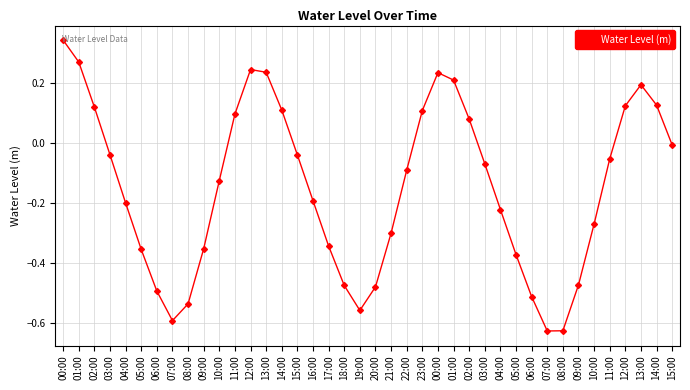

How many lines are shown in the chart?

1